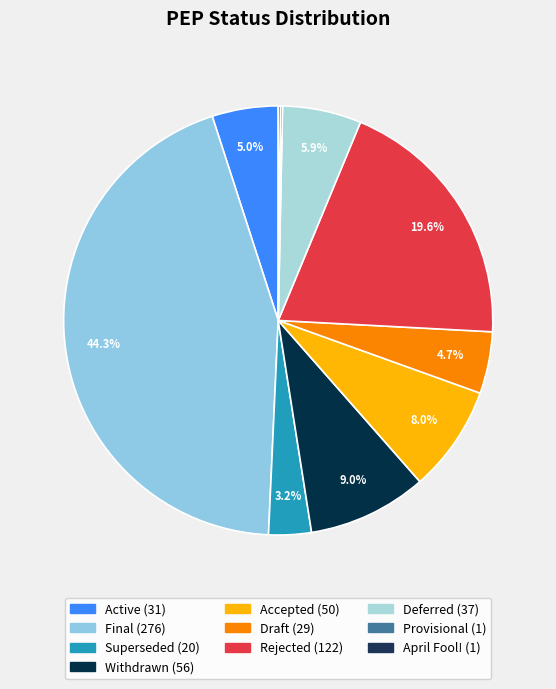

What is the largest slice in the pie chart?

Final